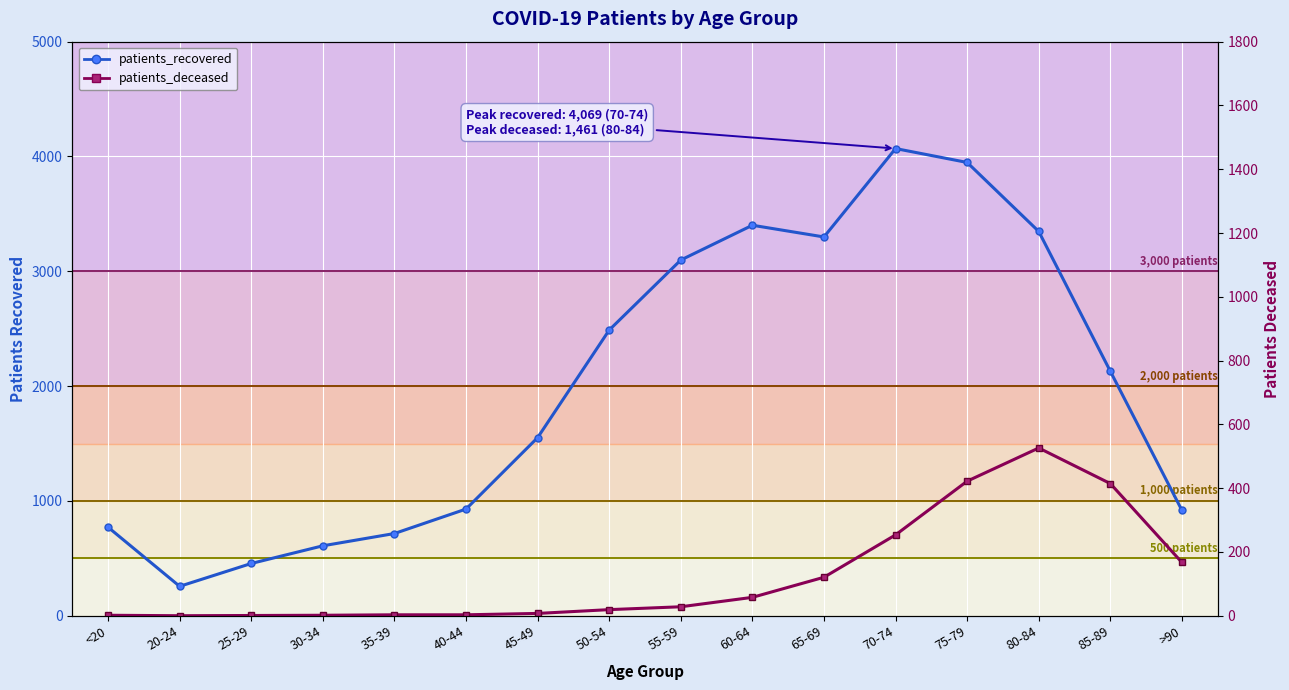

At how many categories does at least one series exceed 382?

15